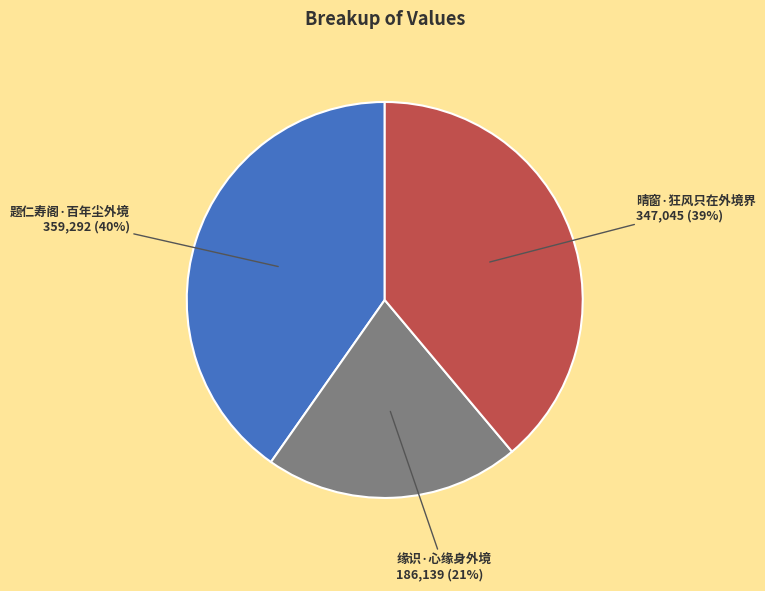

The 缘识·心缘身外境 slice represents 21% of the pie. True or false?

True